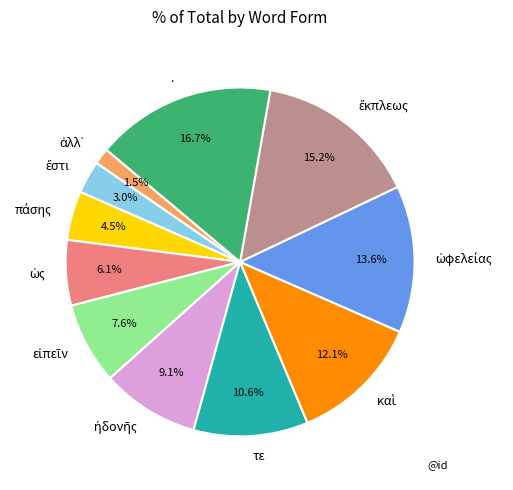

Is there any slice that represents more than half of the pie?

No